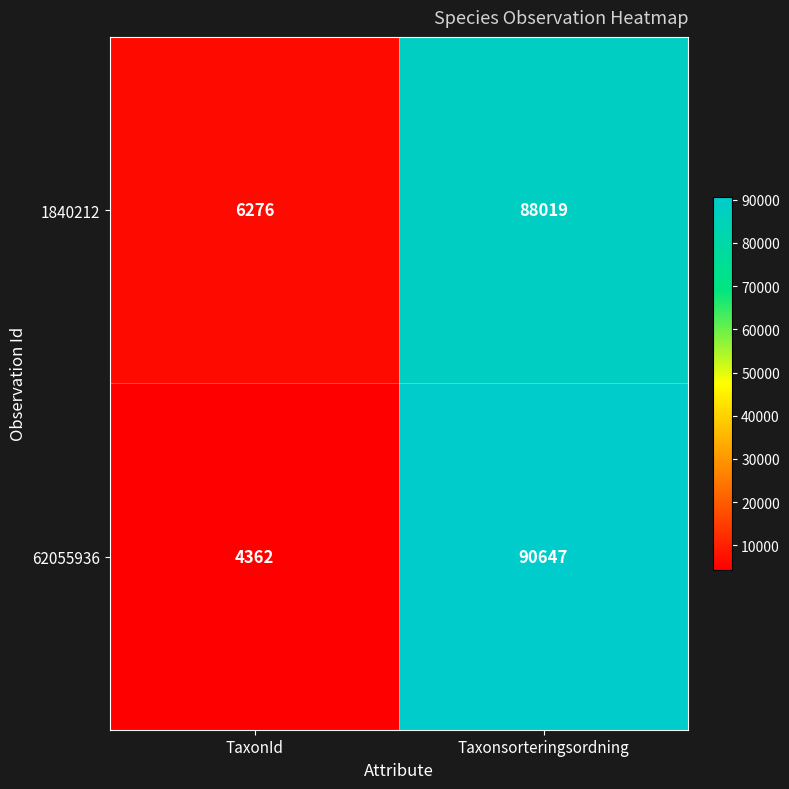

The value of 62055936 at Taxonsorteringsordning is 90647. True or false?

True